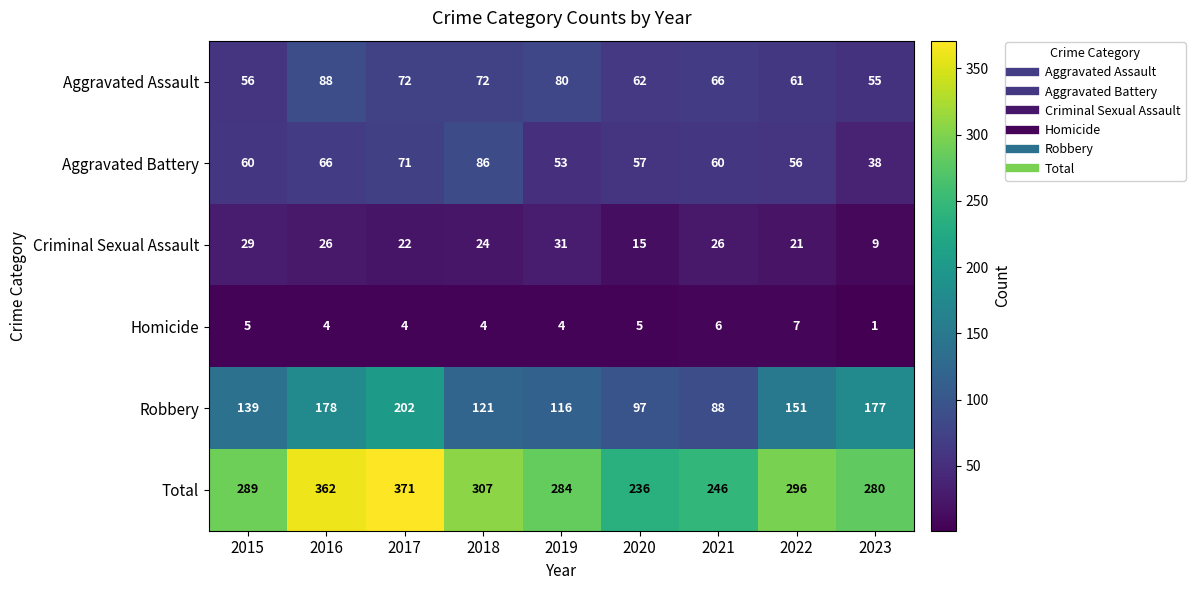

At how many categories does at least one series exceed 169?

9